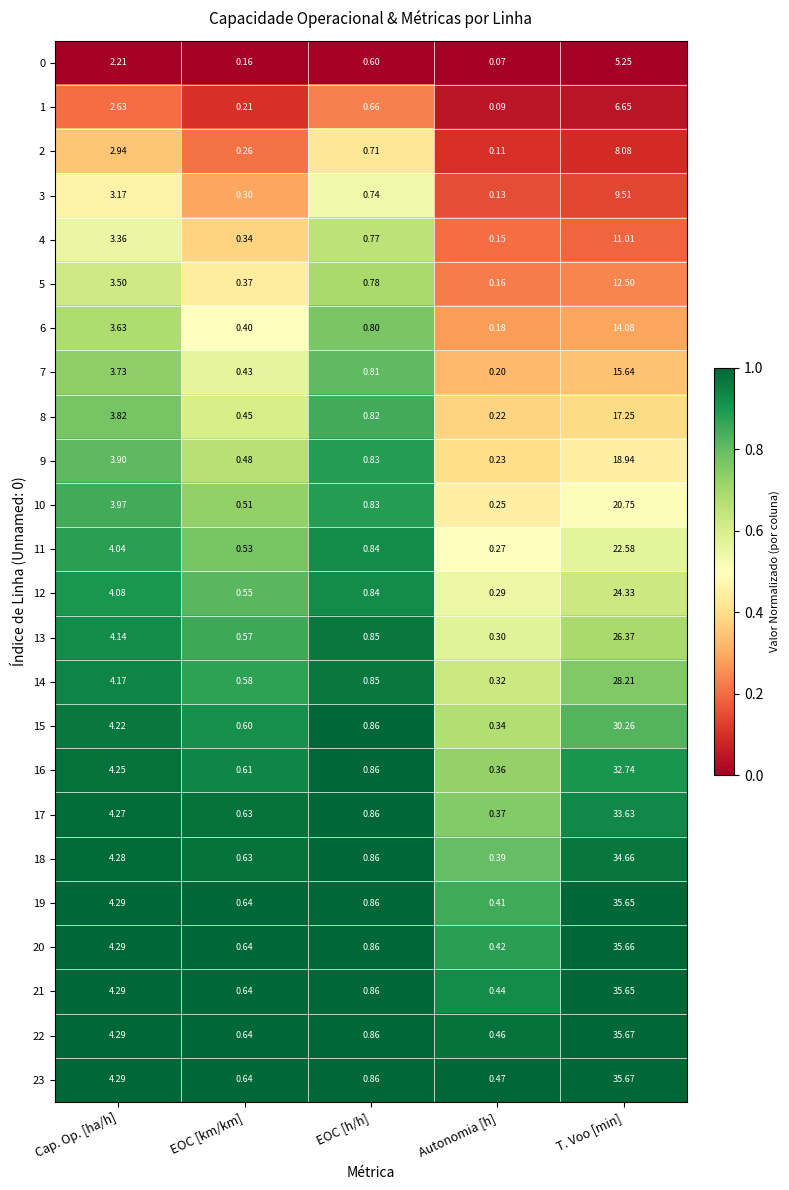

At which category does the chart reach its minimum across all series?

Autonomia [h]